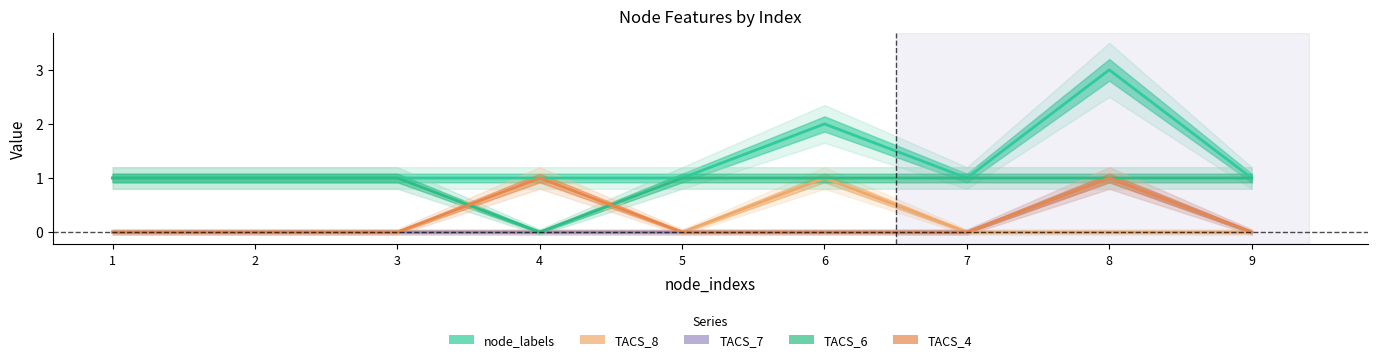

Is this an area chart (filled region under the line)?

No